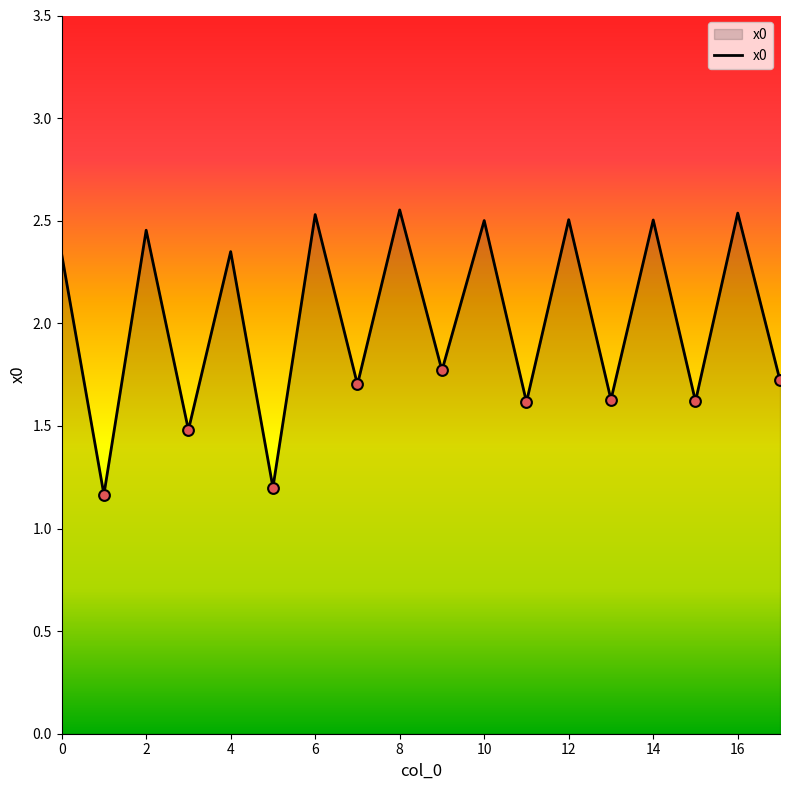

What is the difference between the maximum and minimum values?

1.4